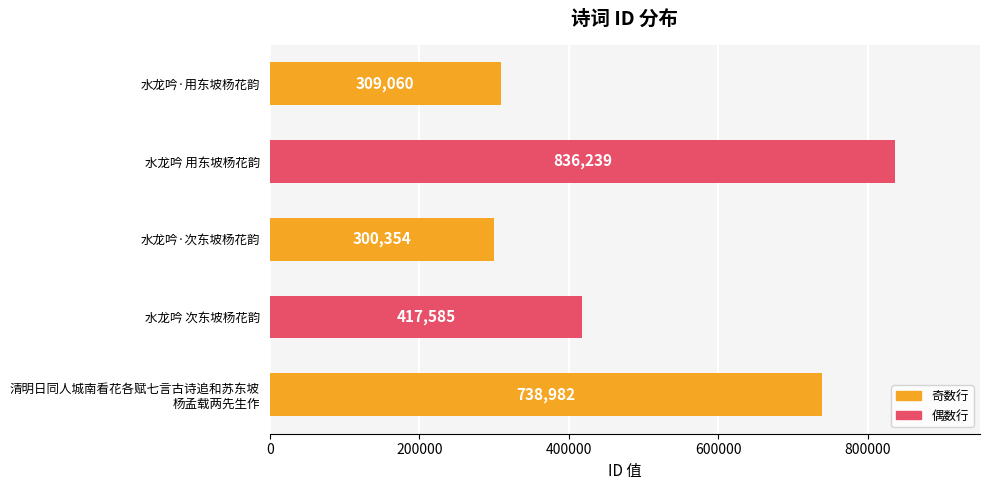

What is the ratio of the value at 水龙吟·用东坡杨花韵 to the value at 水龙吟 用东坡杨花韵?

0.4